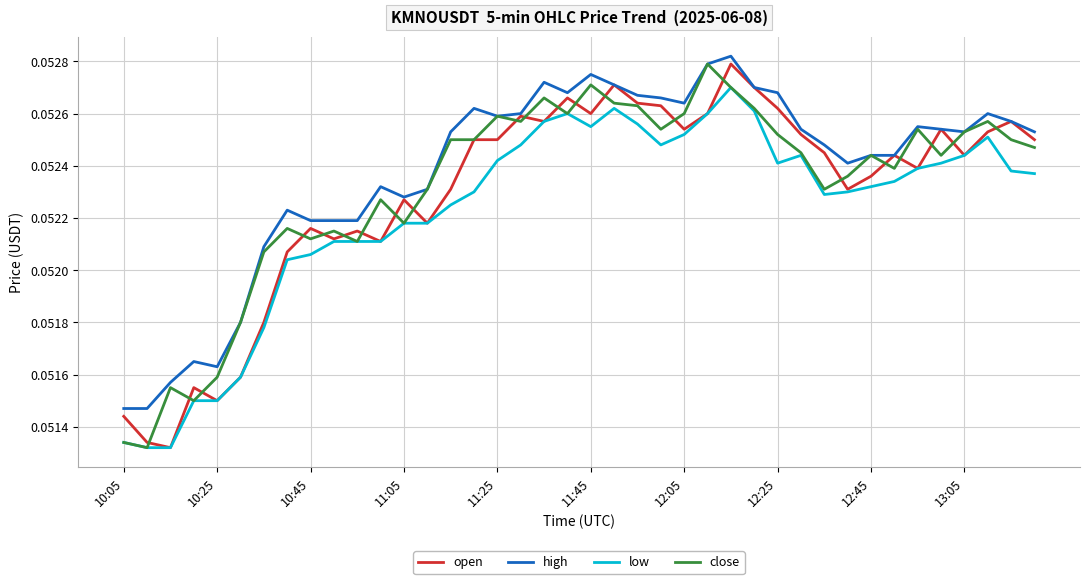

What is the value of the high point at the 40th from the left?

0.1